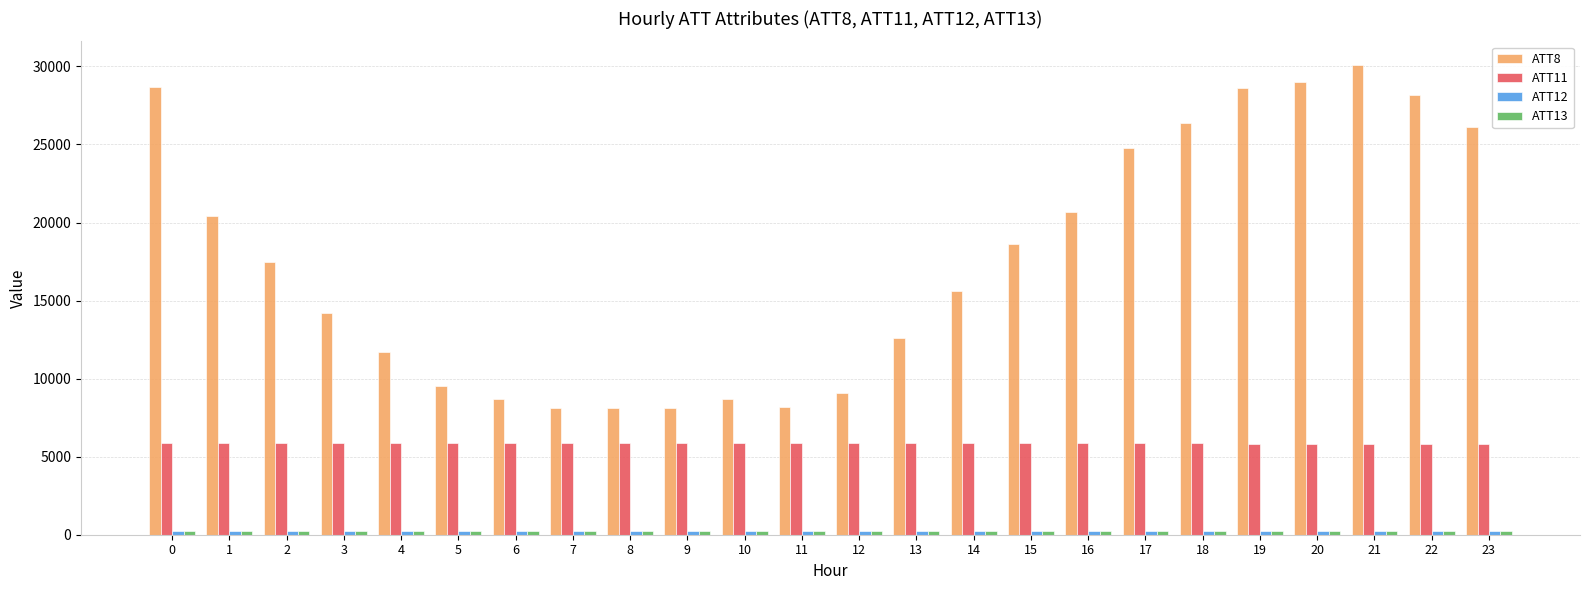

Which series has the largest range (max minus min)?

ATT8